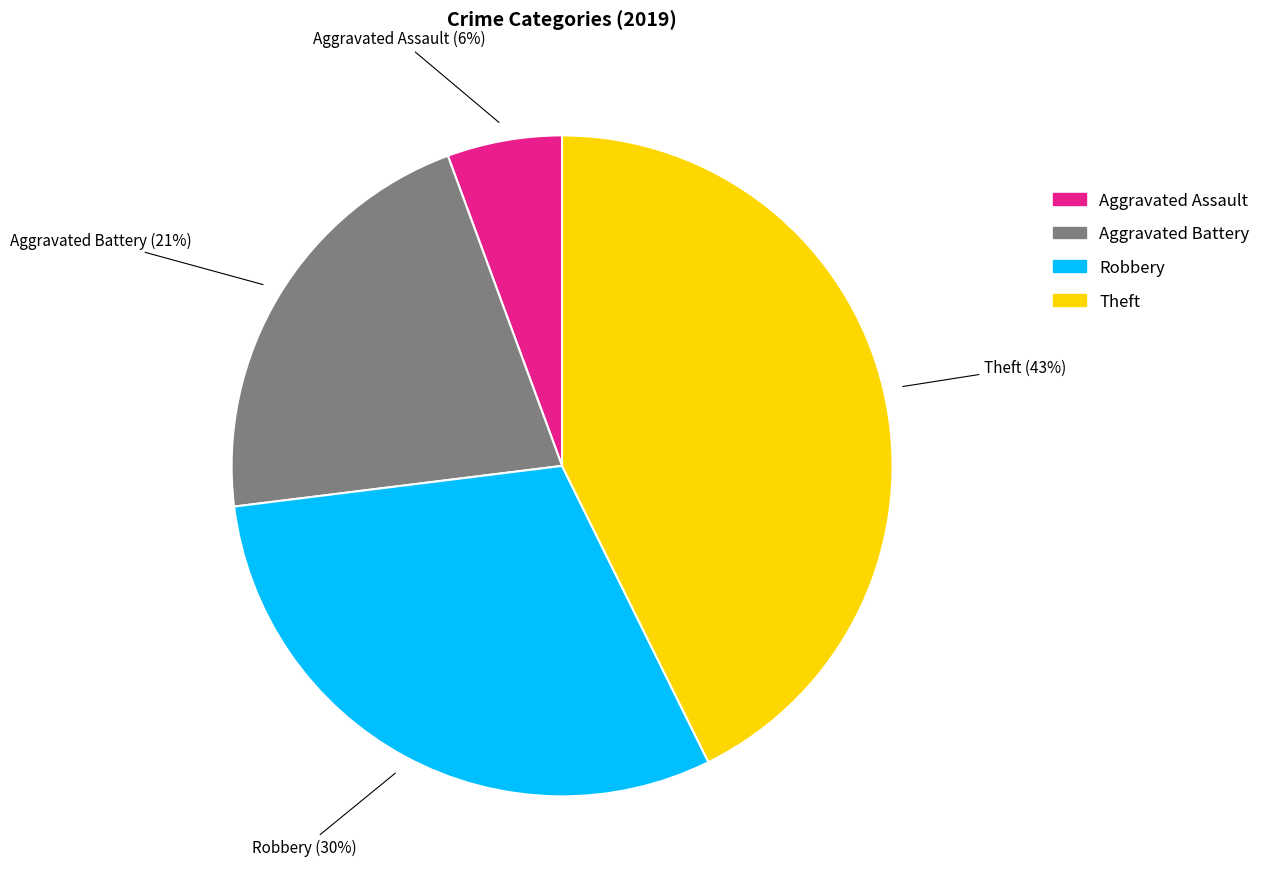

Is Robbery the majority of the pie?

No